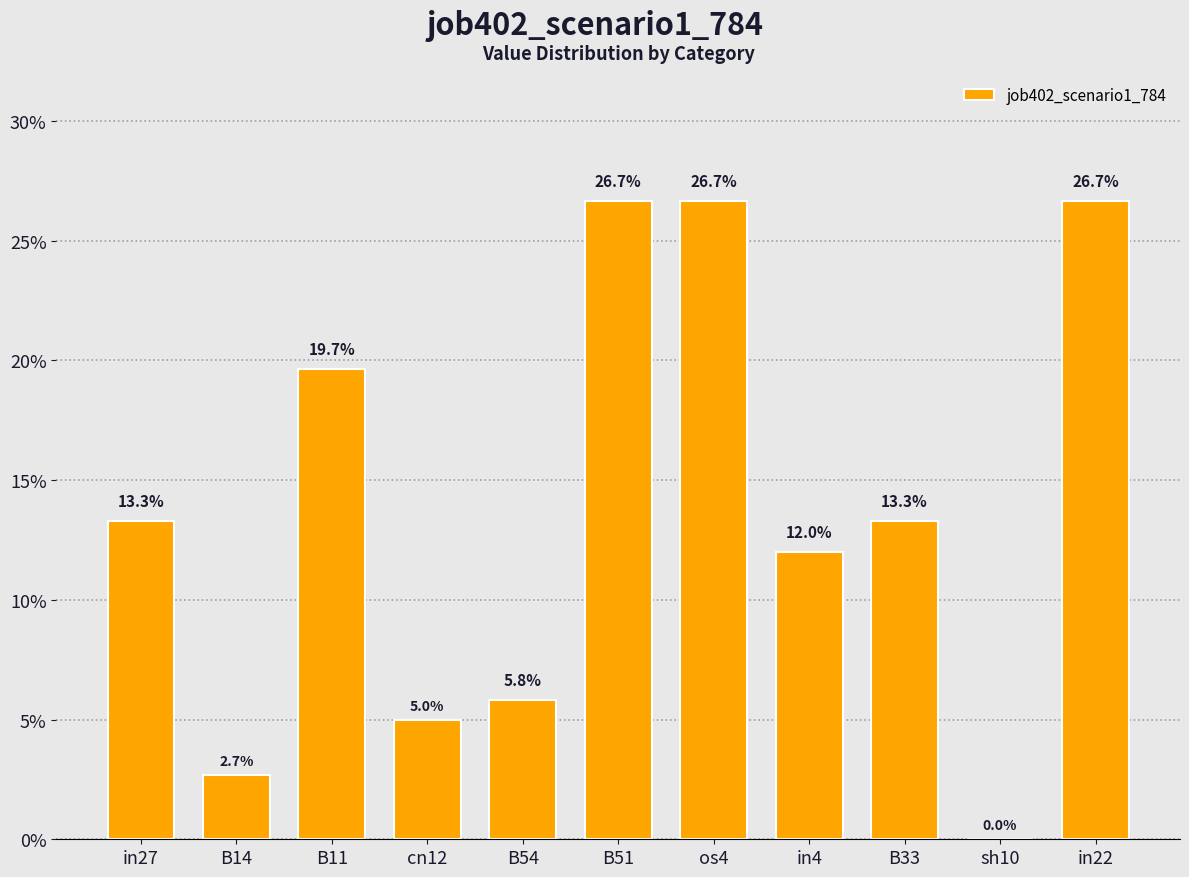

Rank the categories by value from lowest to highest.

sh10, B14, cn12, B54, in4, in27, B33, B11, B51, os4, in22